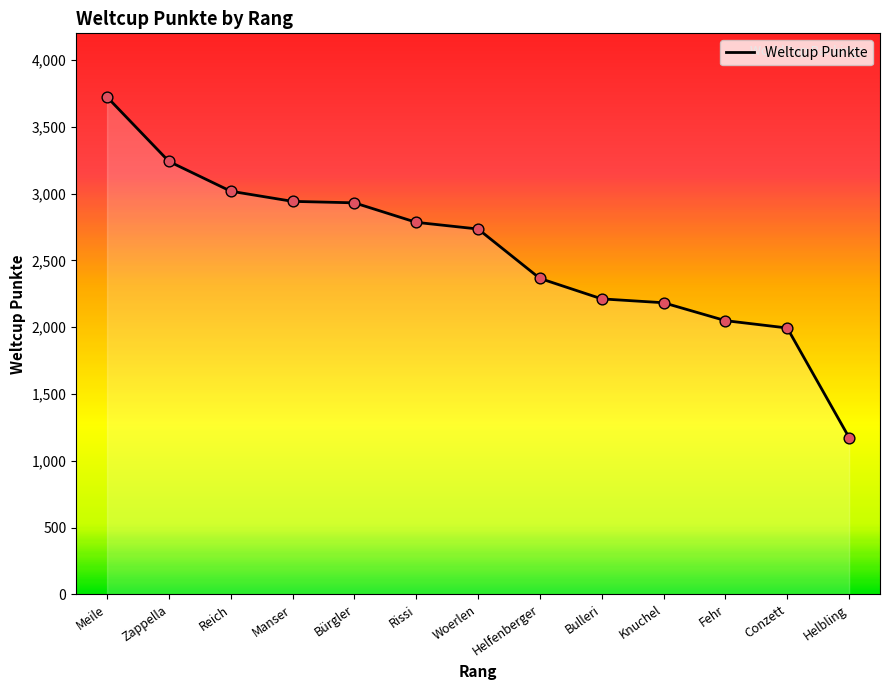

What is the ratio of the value at Conzett to the value at Knuchel?

0.9